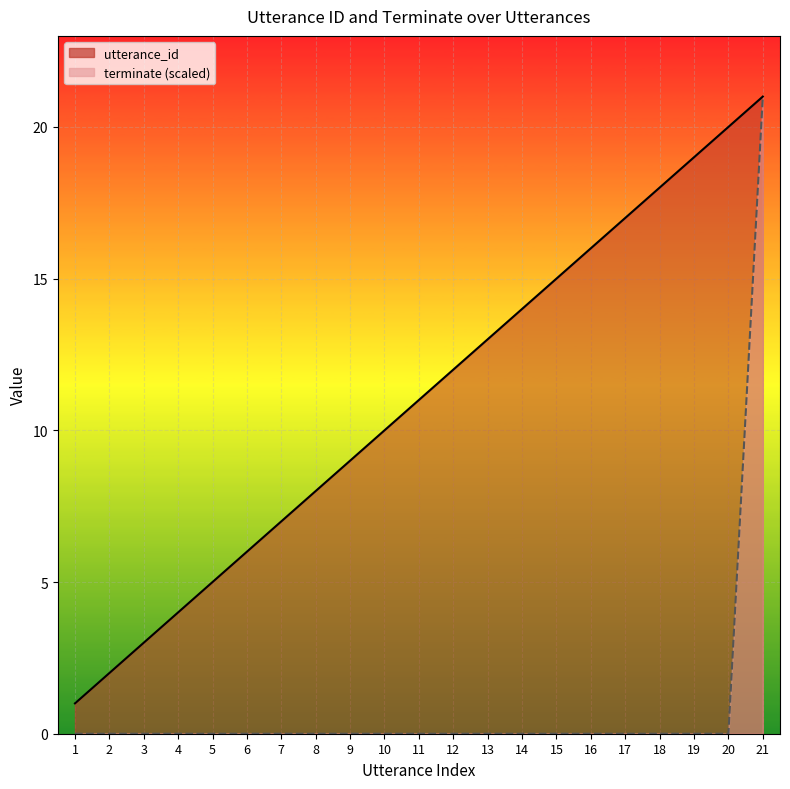

True or false: utterance_id and terminate intersect in this chart.

False